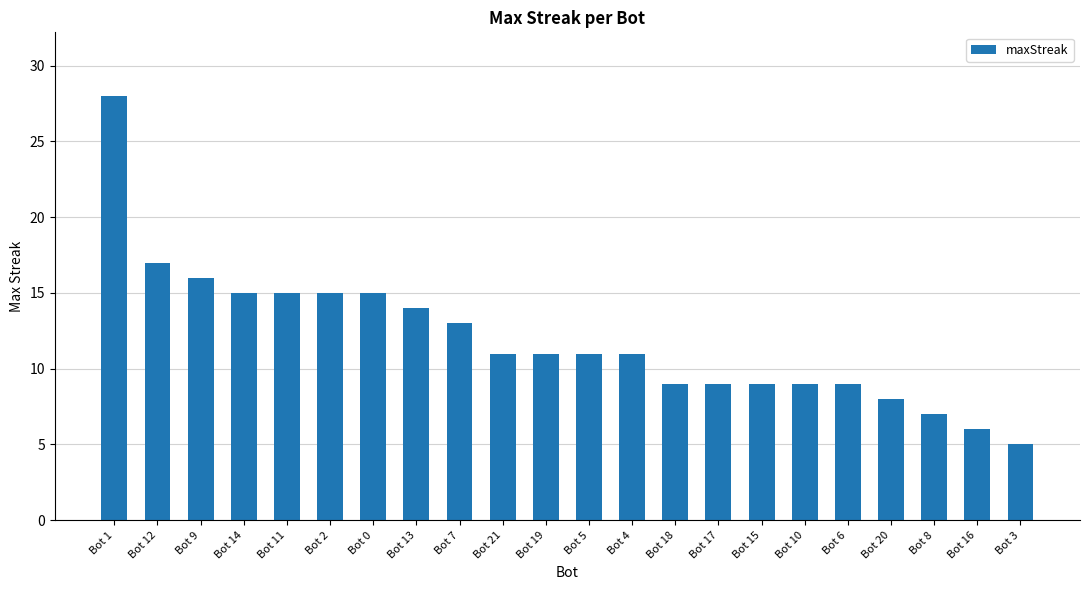

Reading right to left, transcribe all the data shown in this chart.

5	6	7	8	9	9	9	9	9	11	11	11	11	13	14	15	15	15	15	16	17	28